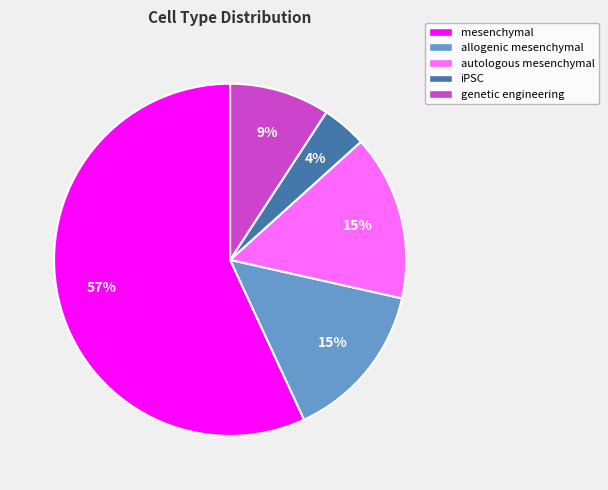

How many segments does this pie chart have?

5